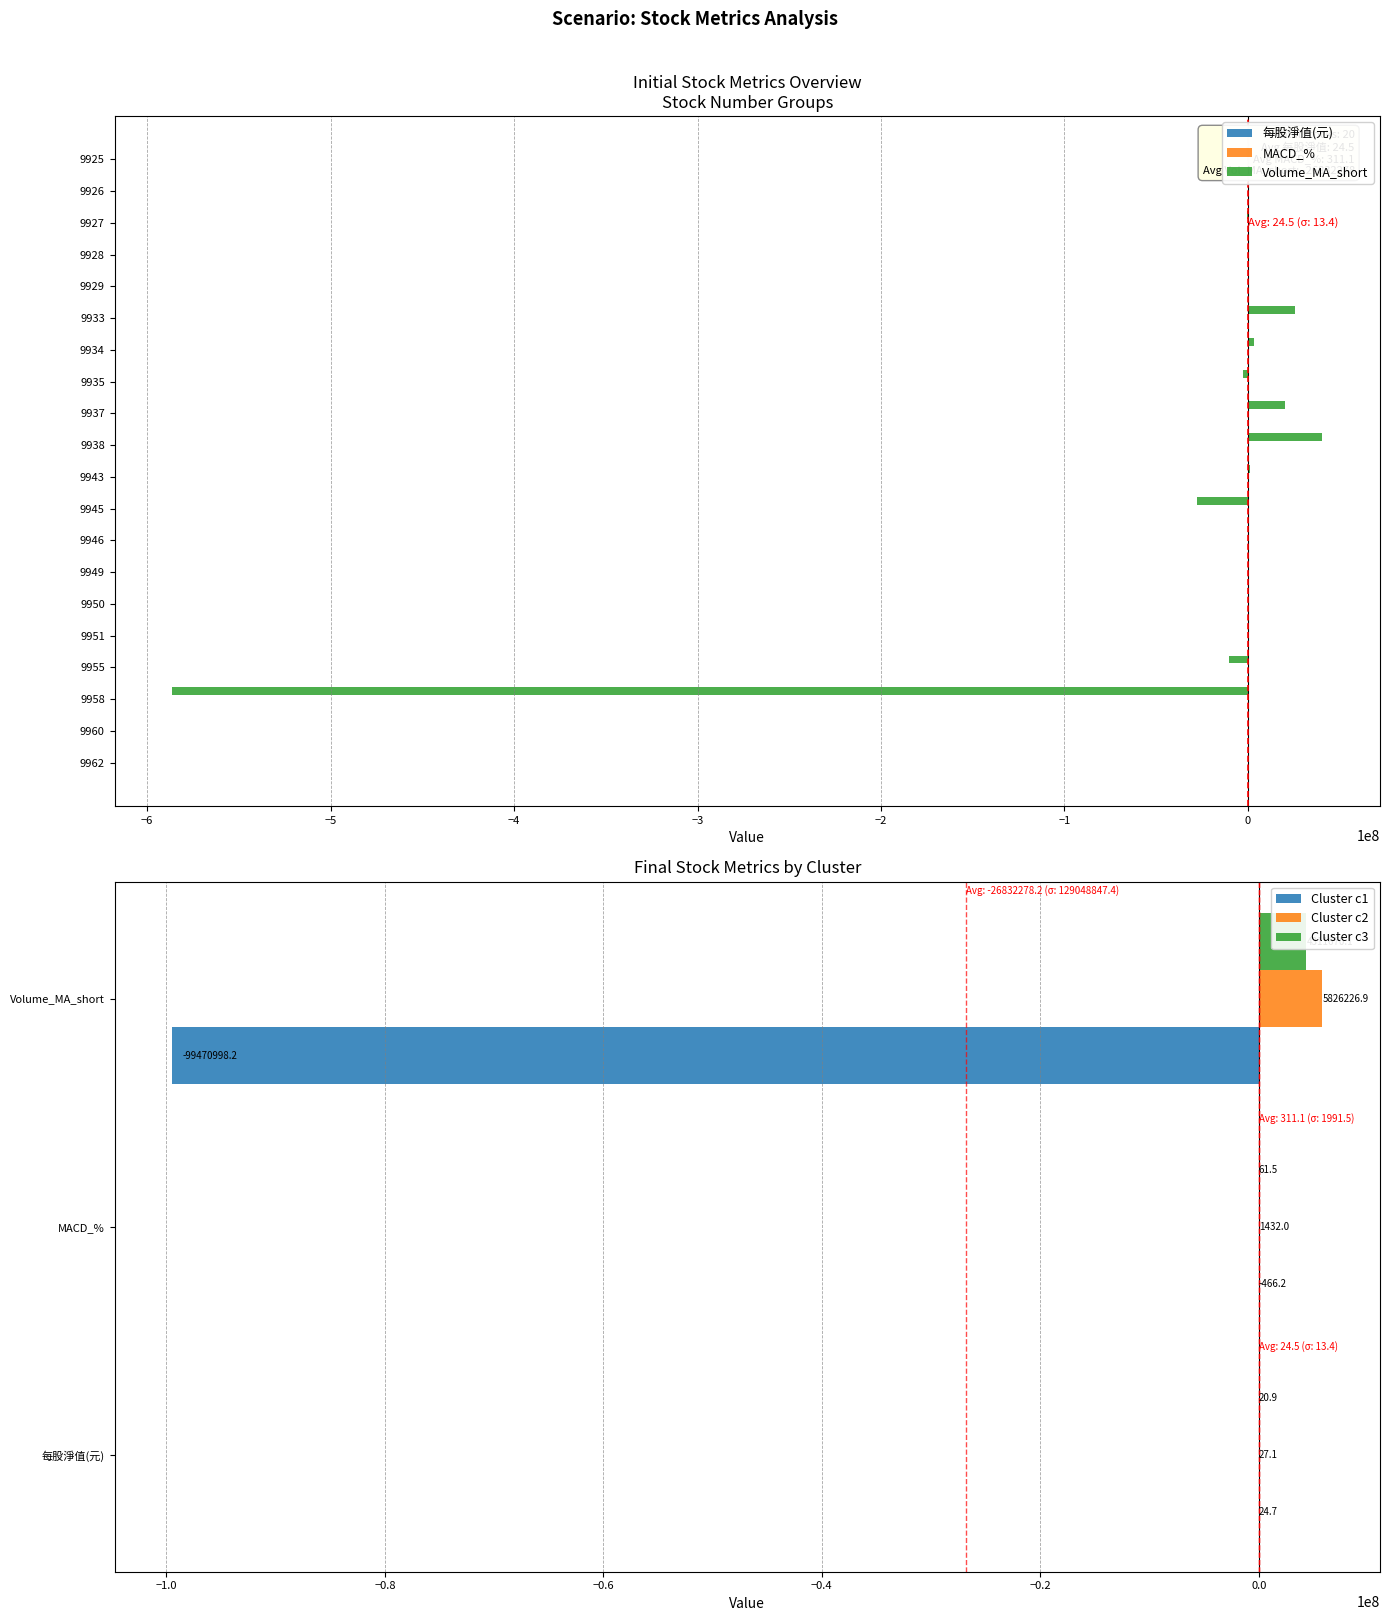

Which series has the largest total across all categories?

MACD_%